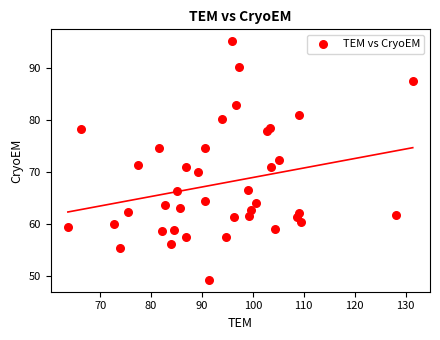

What is the range of X values (max minus min)?

67.8